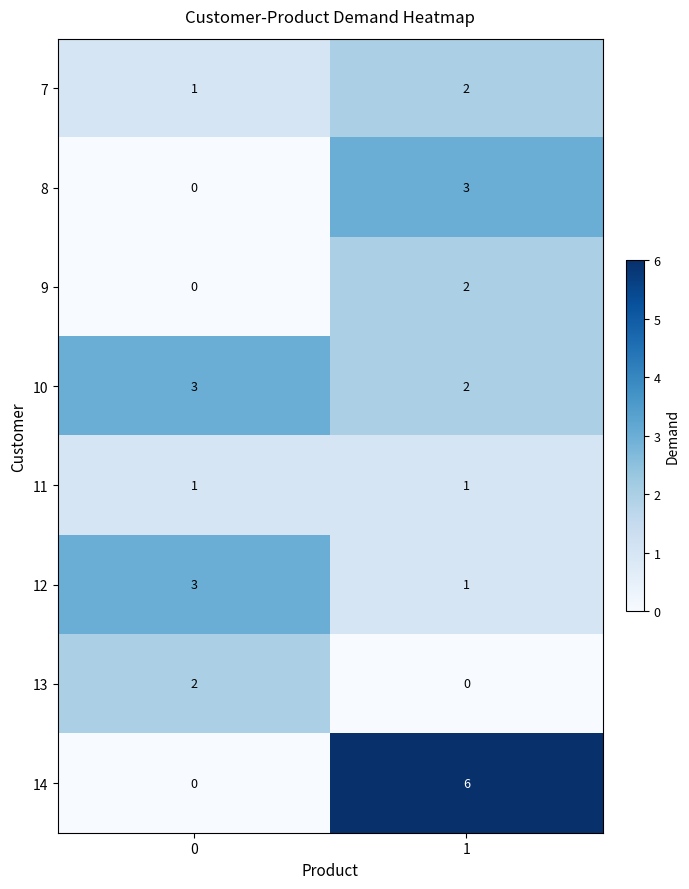

At which category is the sum across all series the highest?

1